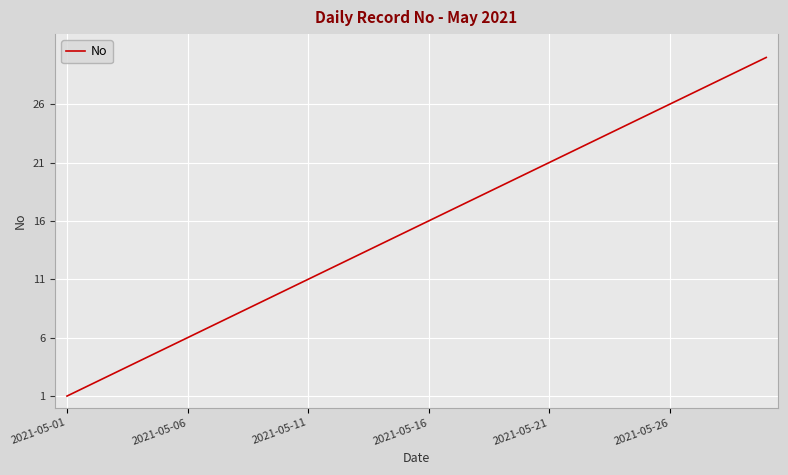

What is the difference between the maximum and minimum values?

29